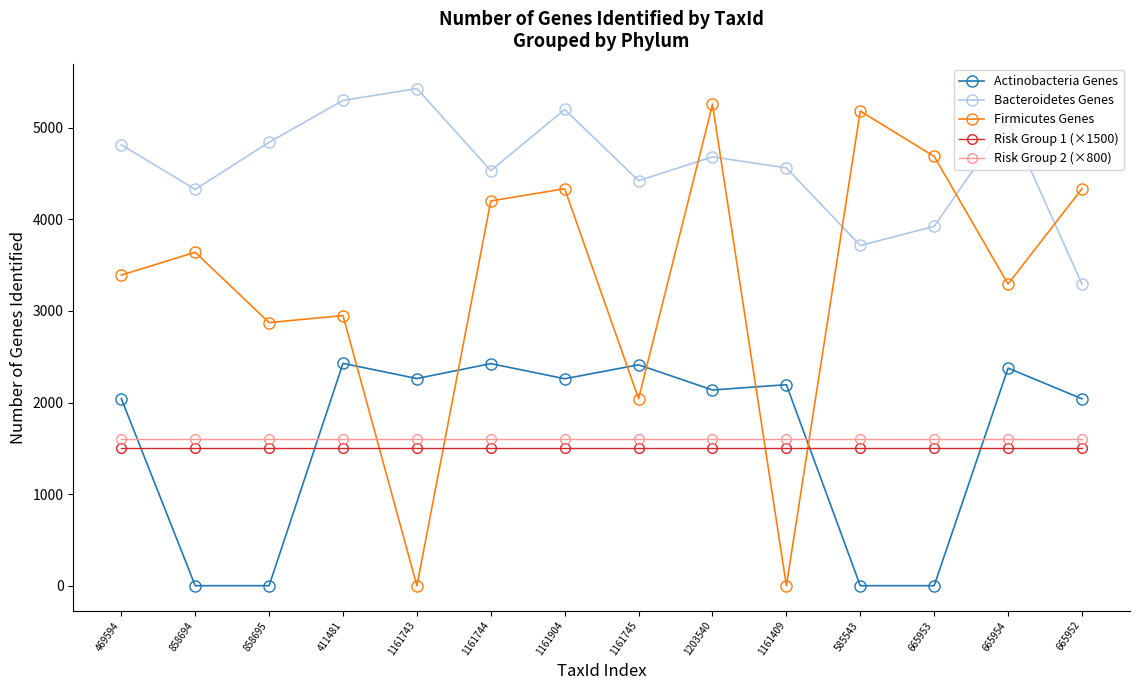

Is it true that Actinobacteria Genes equals -1367 at 665953?

False